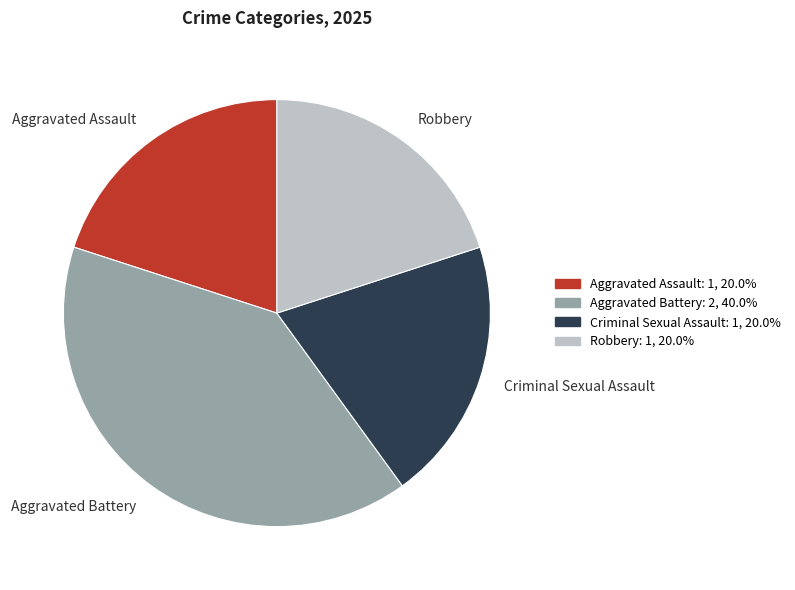

How many slices are in this pie chart?

4